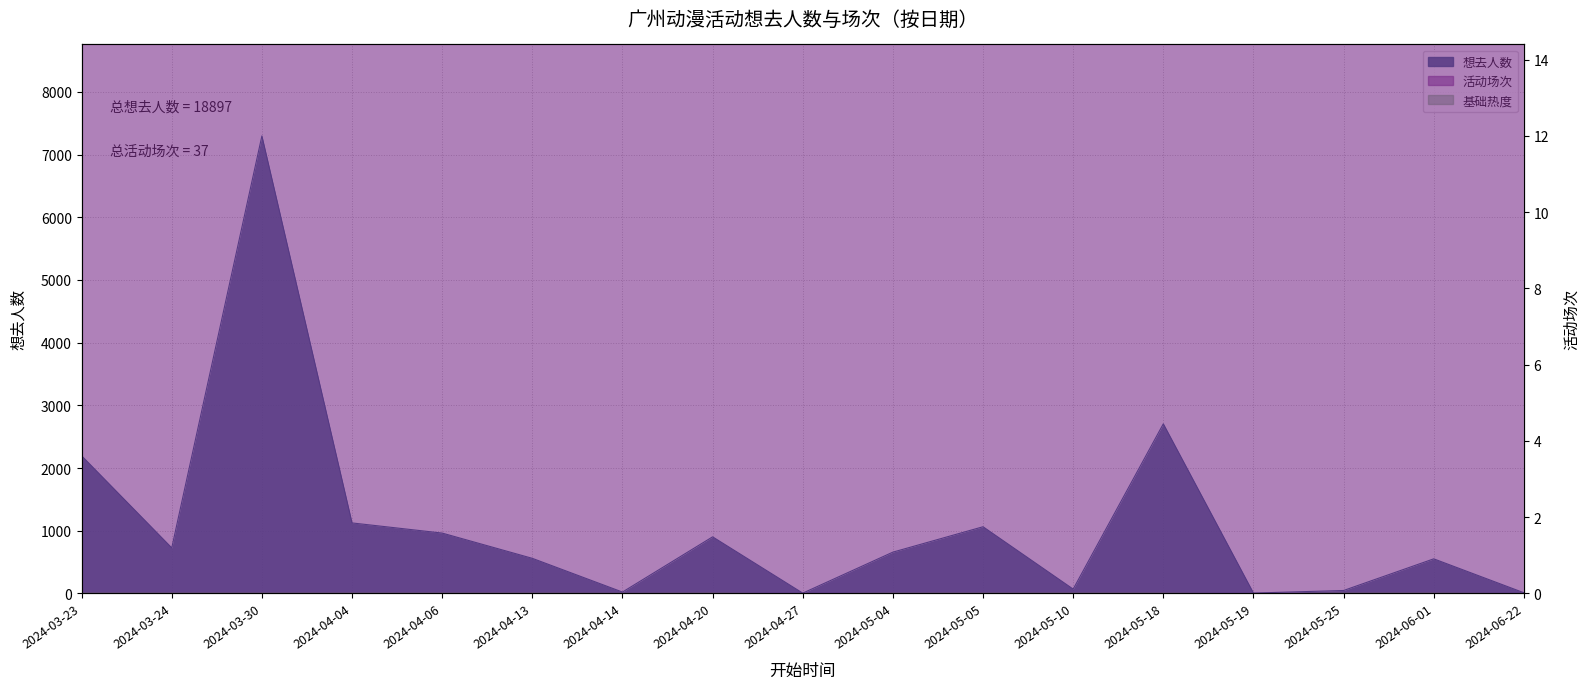

Where is 想去人数 nearest to the value 3651?

2024-05-18